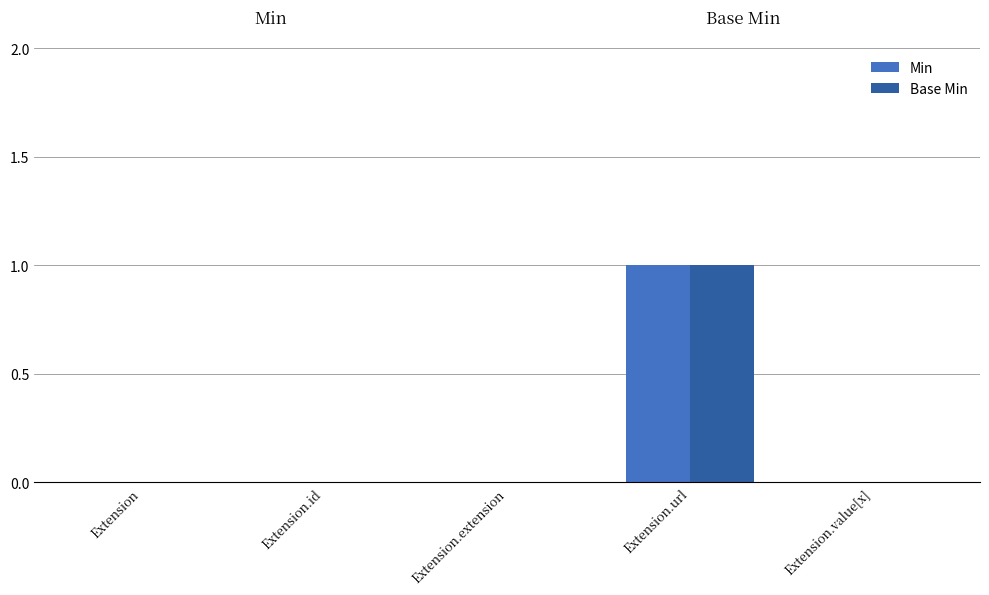

Reading left to right, extract all data points from this chart.

Min: 0	0	0	1	0
Base Min: 0	0	0	1	0